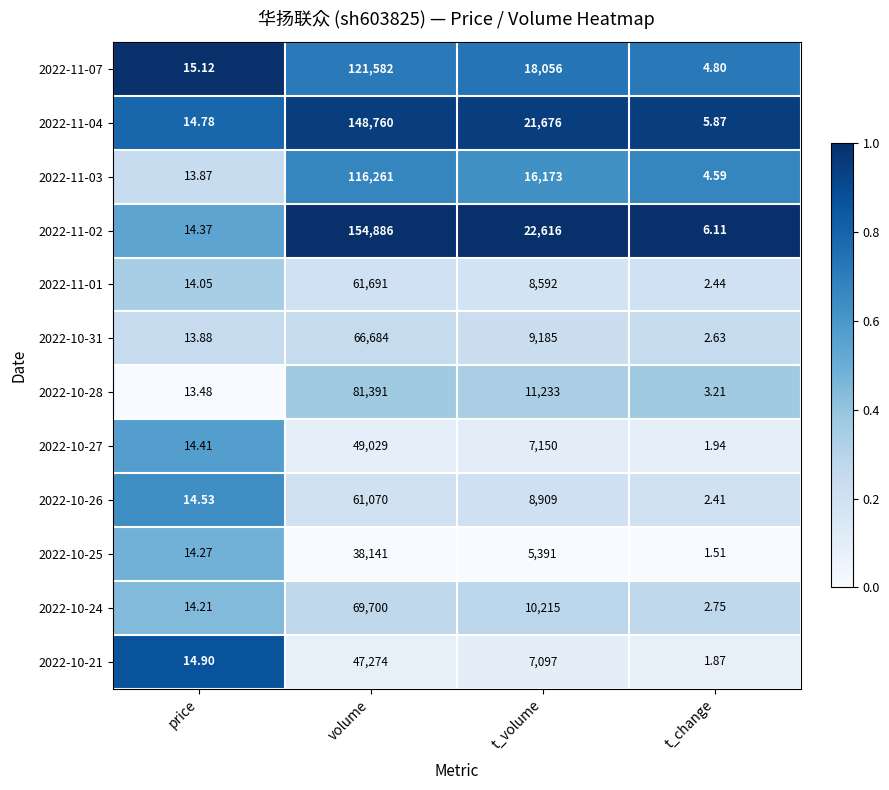

List the series in order of their peak value, highest first.

2022-11-02, 2022-11-04, 2022-11-07, 2022-11-03, 2022-10-28, 2022-10-24, 2022-10-31, 2022-11-01, 2022-10-26, 2022-10-27, 2022-10-21, 2022-10-25